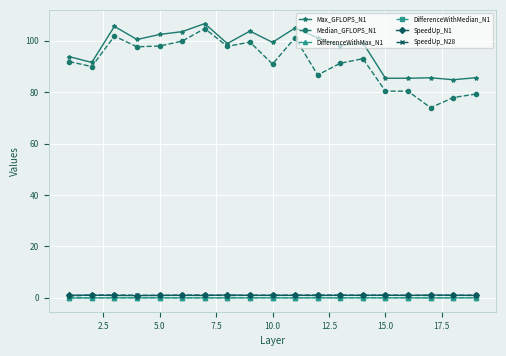

True or false: SpeedUp_N28 and Max_GFLOPS_N1 cross at least once.

False